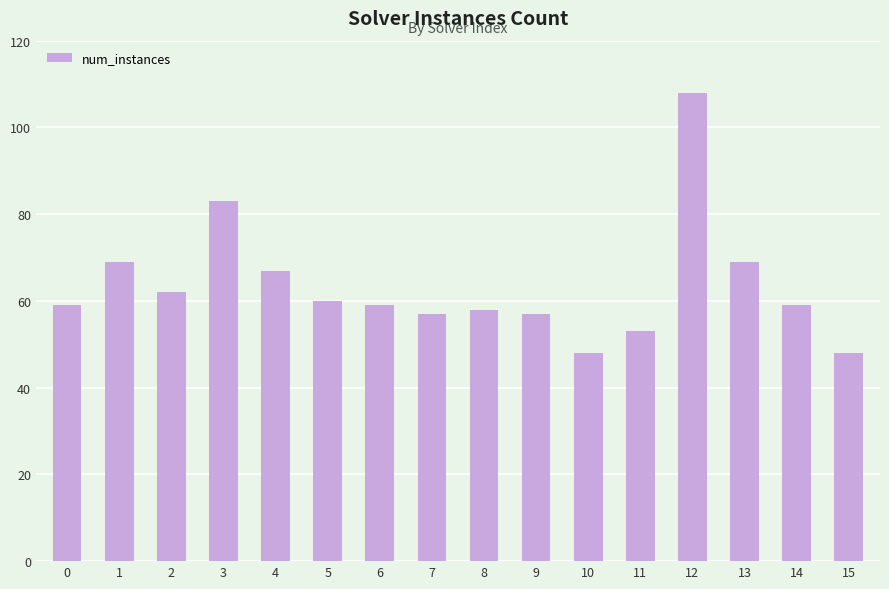

Are the bars horizontal?

No